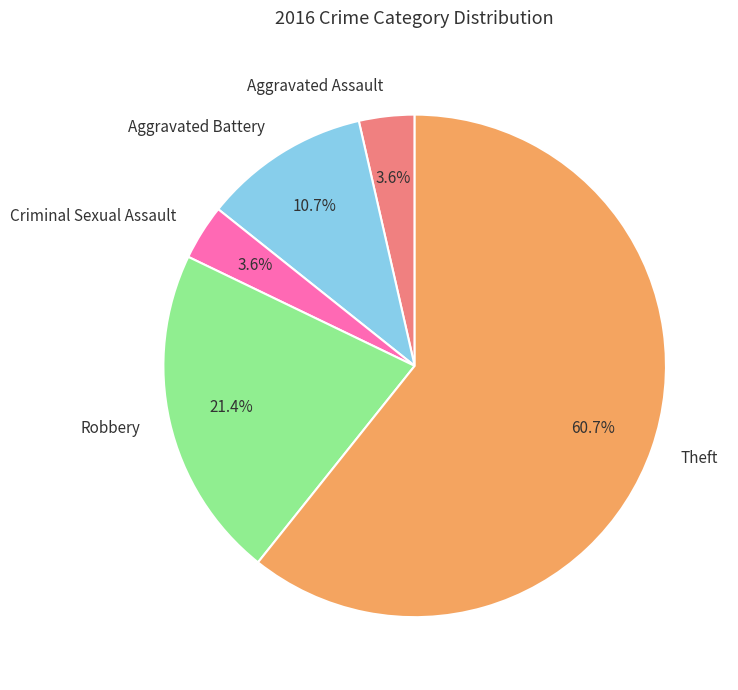

Which category has the biggest portion of the pie?

Theft